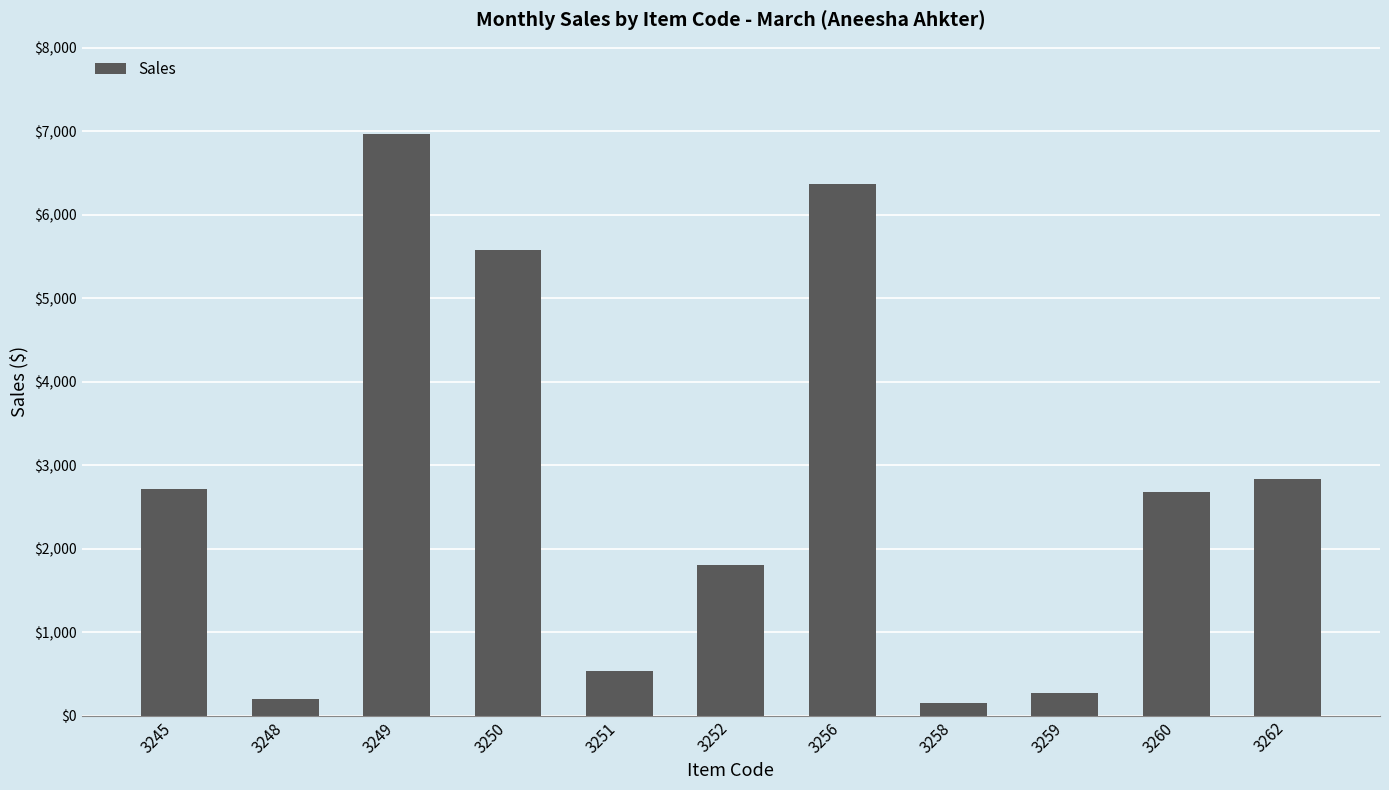

What is the approximate value at 3249?

6965